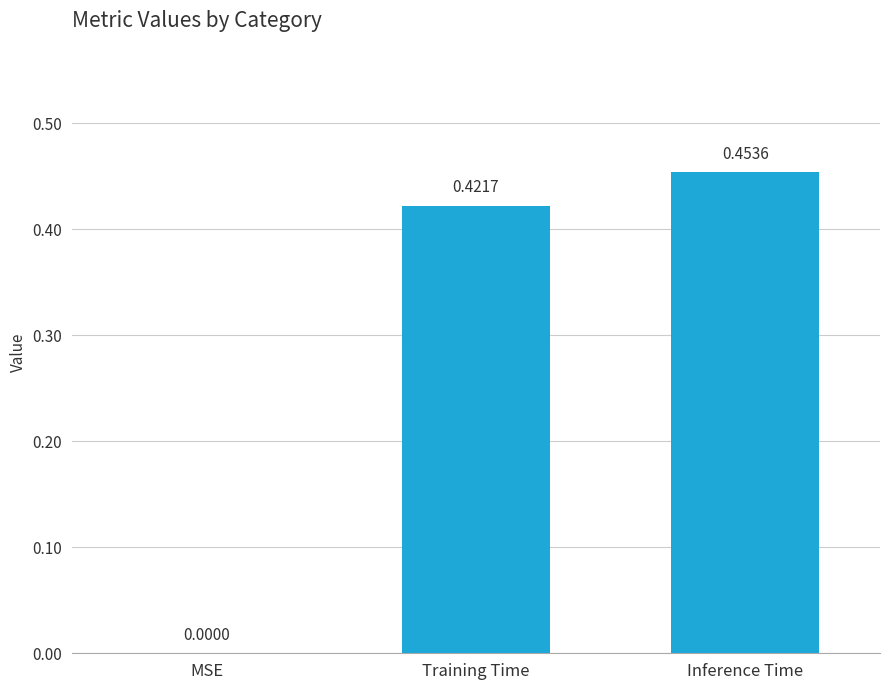

At which category does the chart reach its peak across all series?

Inference Time